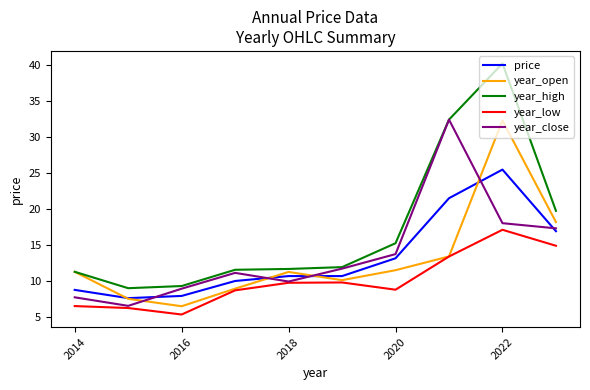

Between 2020 and 2016, which series saw the biggest shift?

year_high